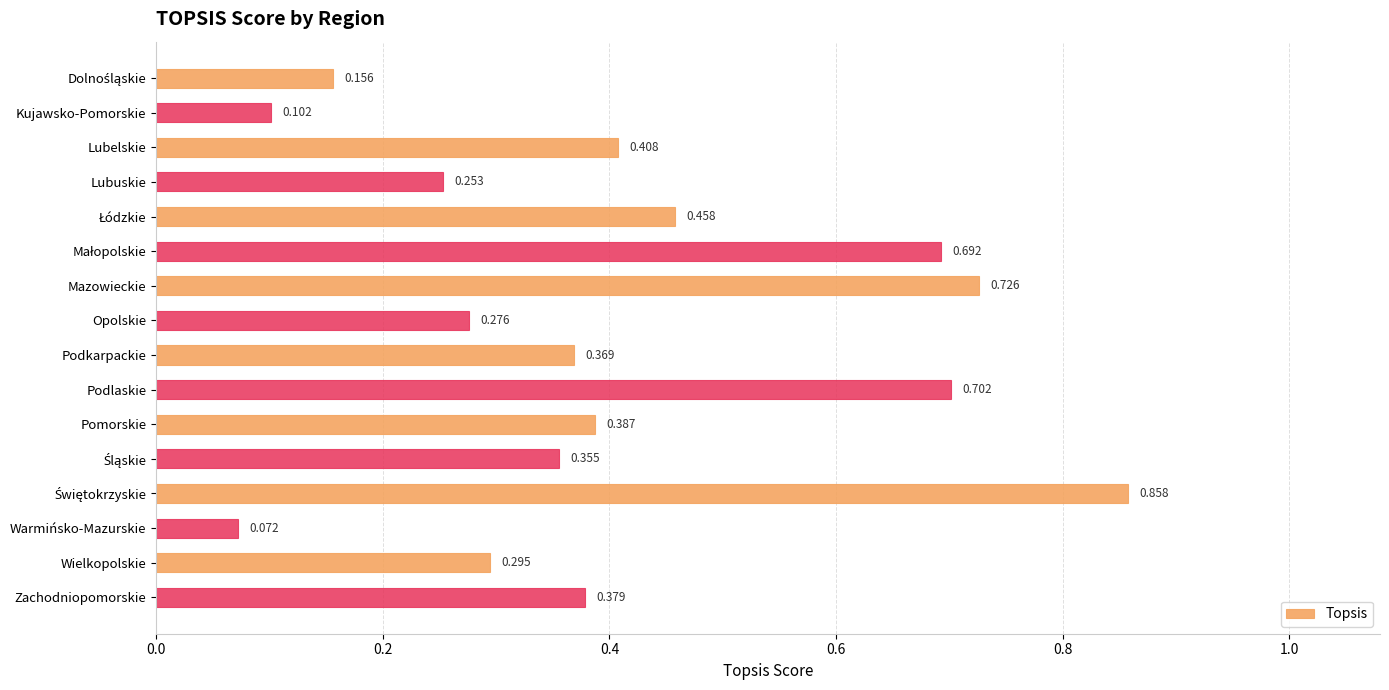

Which has a higher value, Mazowieckie or Zachodniopomorskie?

Mazowieckie